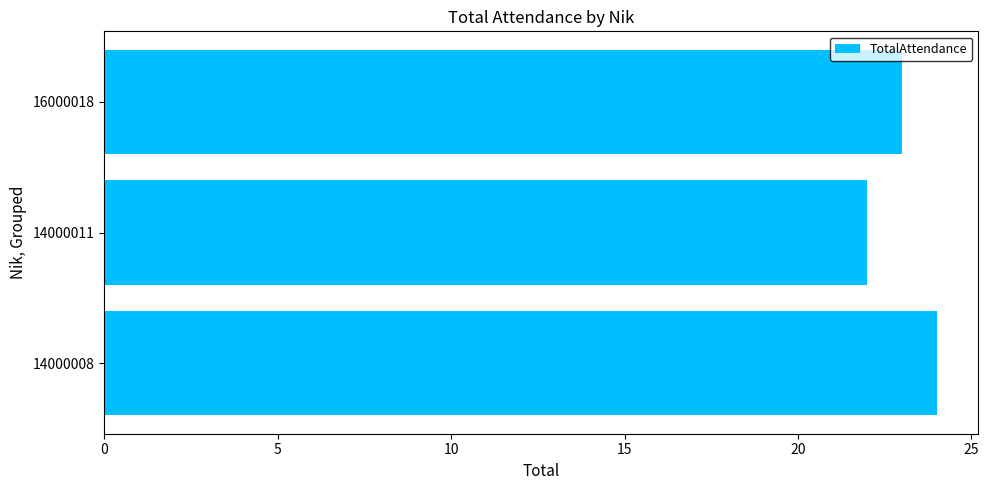

Reading bottom to top, what are all the values shown in this chart?

14000008=24	14000011=22	16000018=23